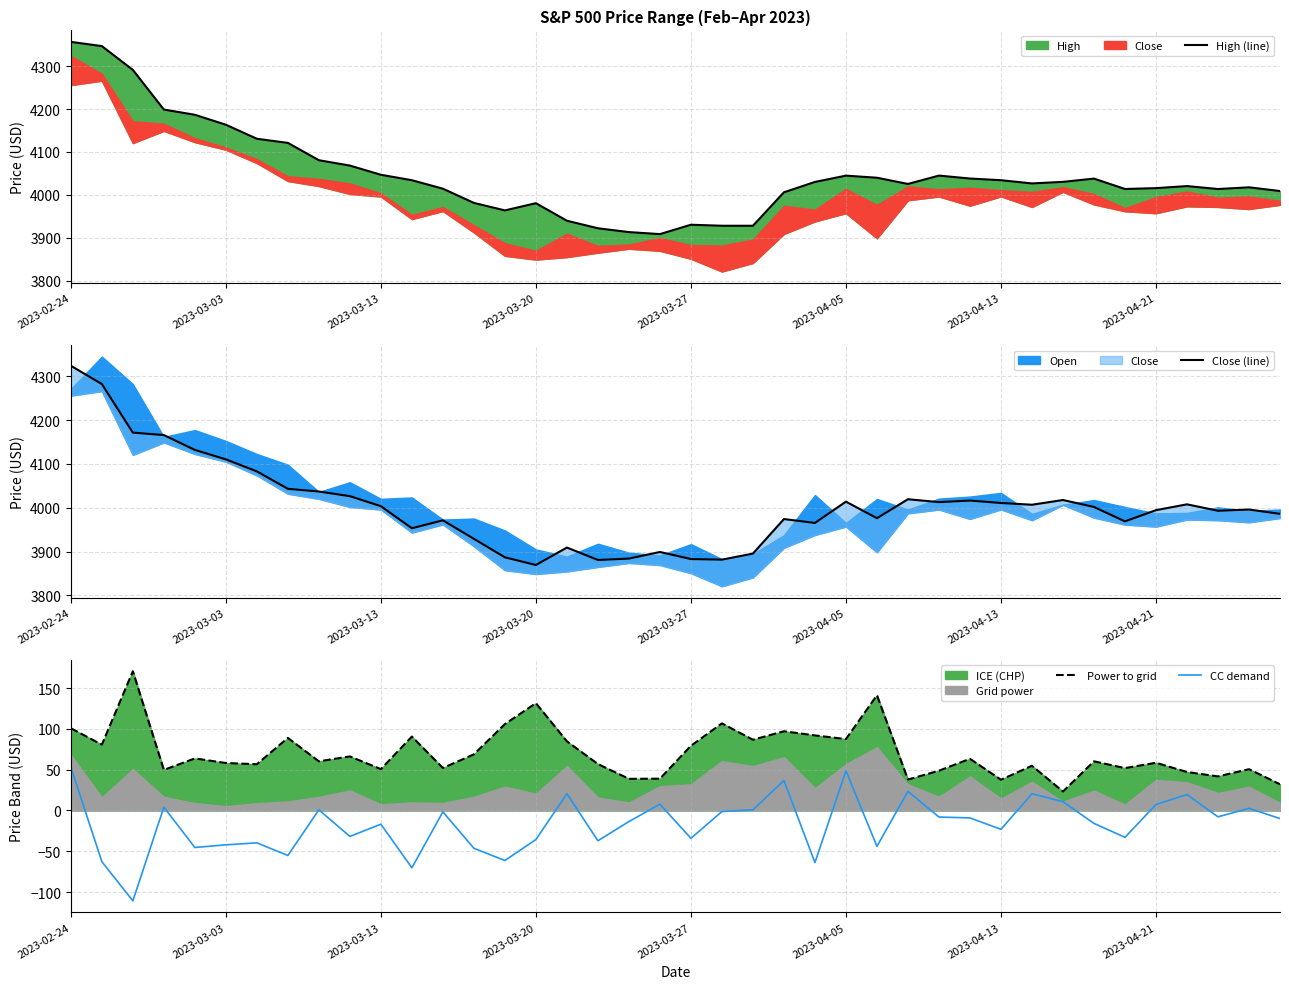

Rank the series by their maximum value, from highest to lowest.

High (line), Close (line), Power to grid, CC demand